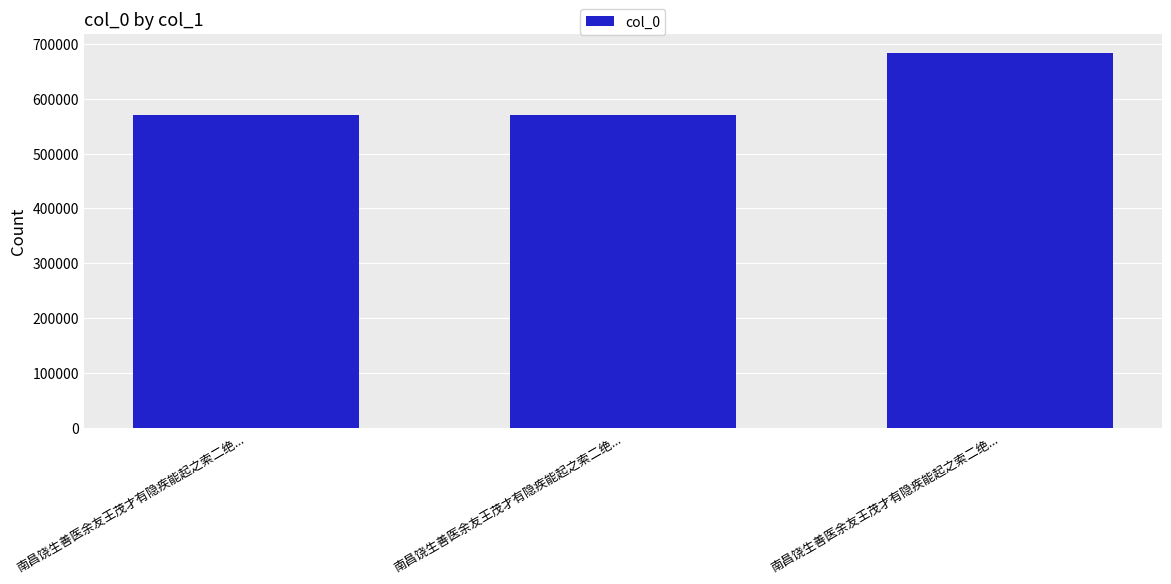

At which category does the chart reach its minimum across all series?

南昌饶生善医余友王茂才有隐疾能起之索二绝...